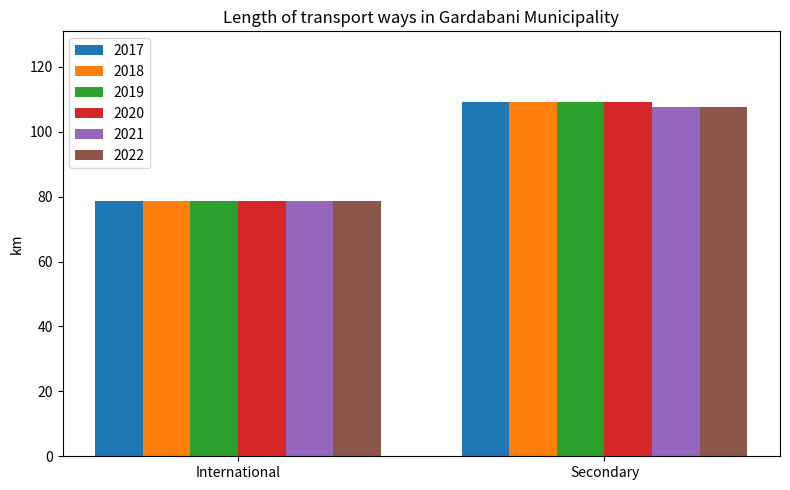

Is it true that 2020 equals 21.9 at Secondary?

False